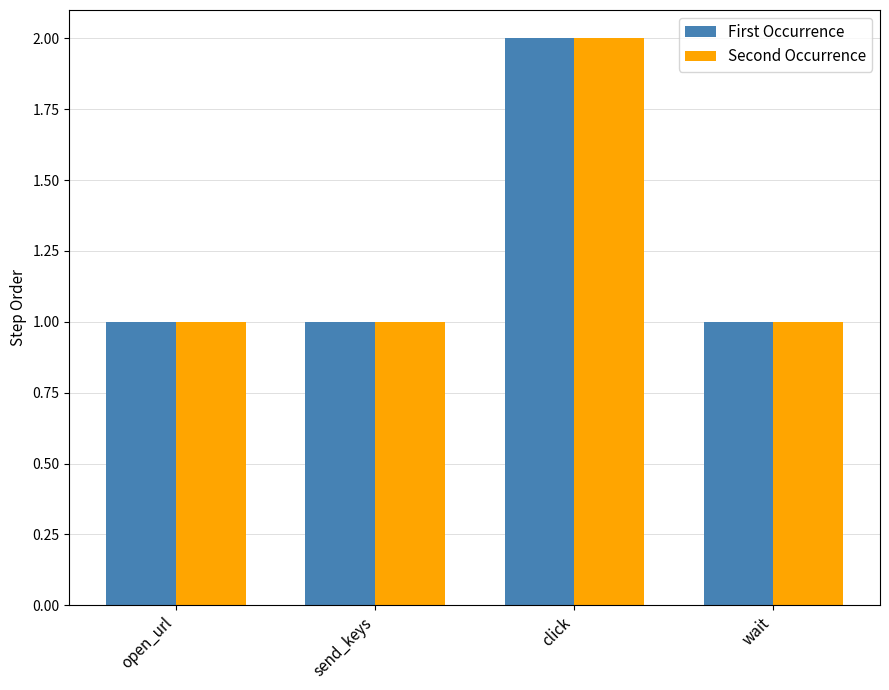

Reading left to right, list all the values displayed in this chart.

First Occurrence: open_url=1	send_keys=1	click=2	wait=1
Second Occurrence: open_url=1	send_keys=1	click=2	wait=1